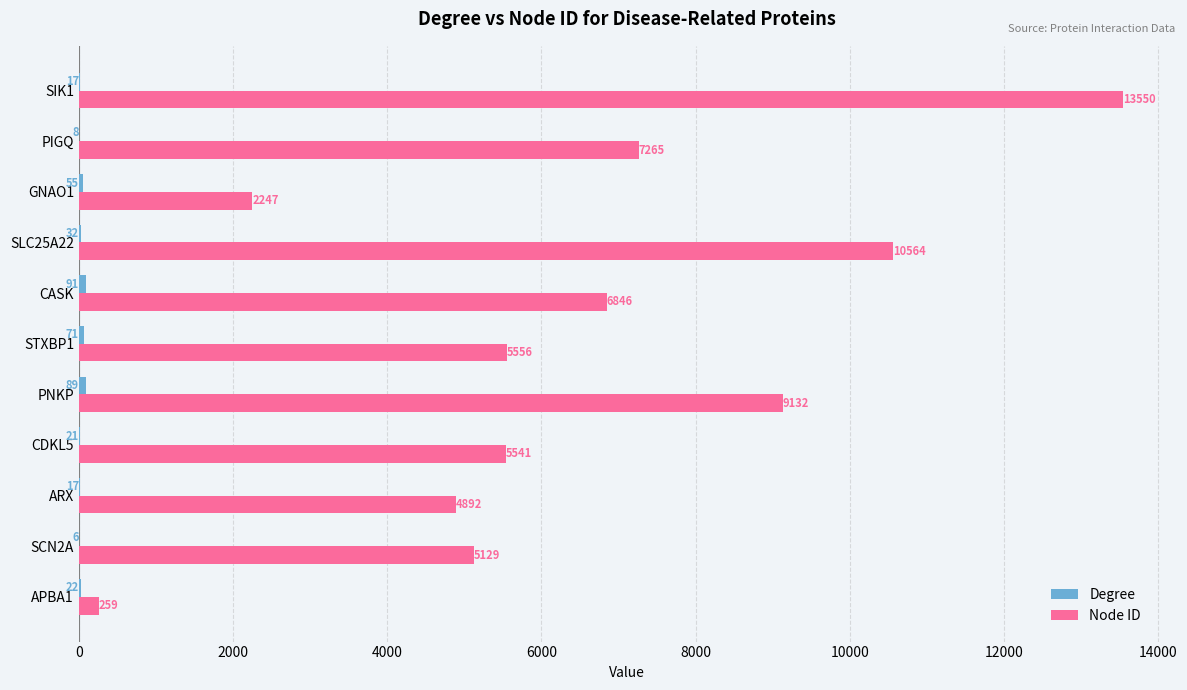

What is the greatest value displayed?

13550